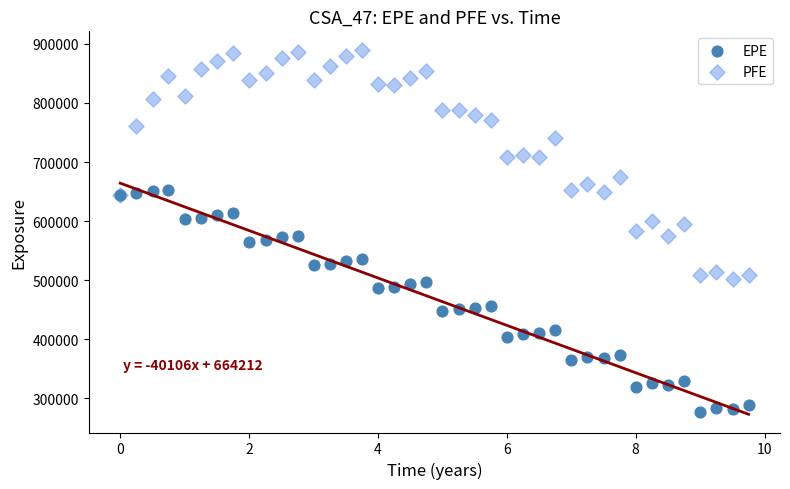

Which series reaches the maximum Y coordinate?

PFE